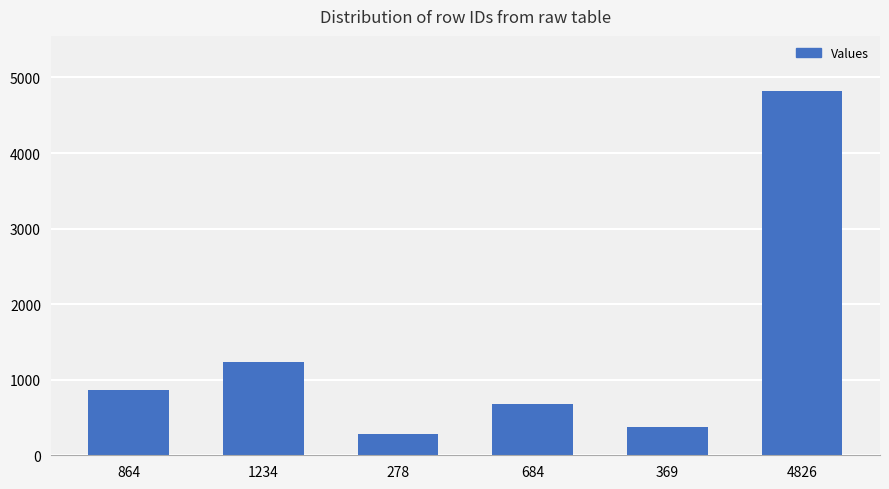

Where is the data nearest to the value 2552?

1234